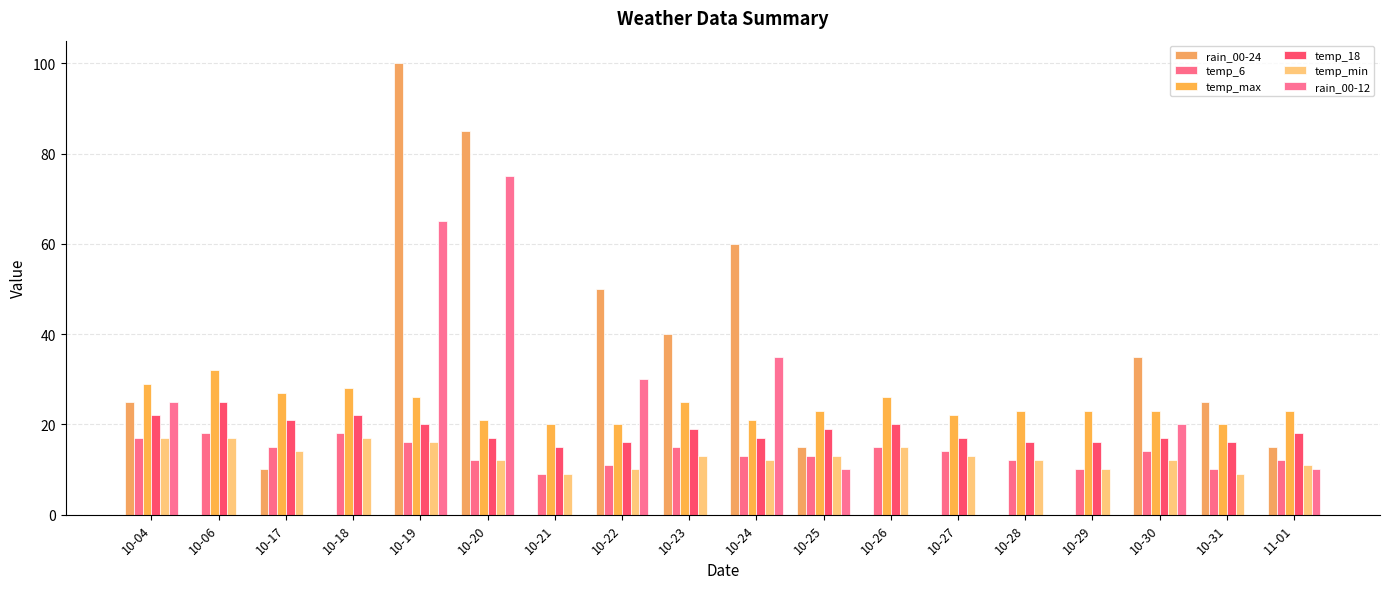

At which label does temp_max first exceed 23?

10-04